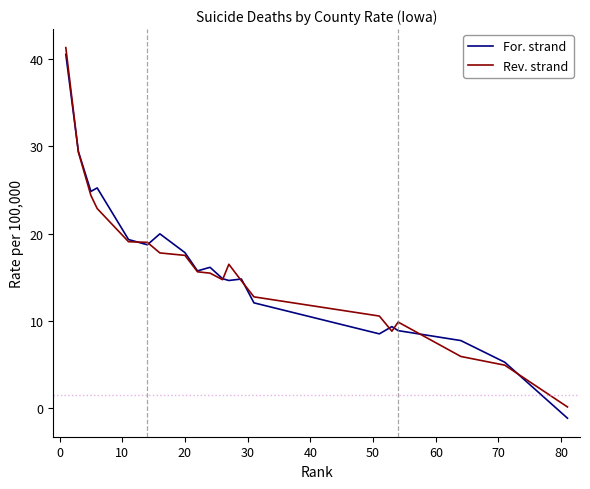

How many categories are shown in the chart?

20